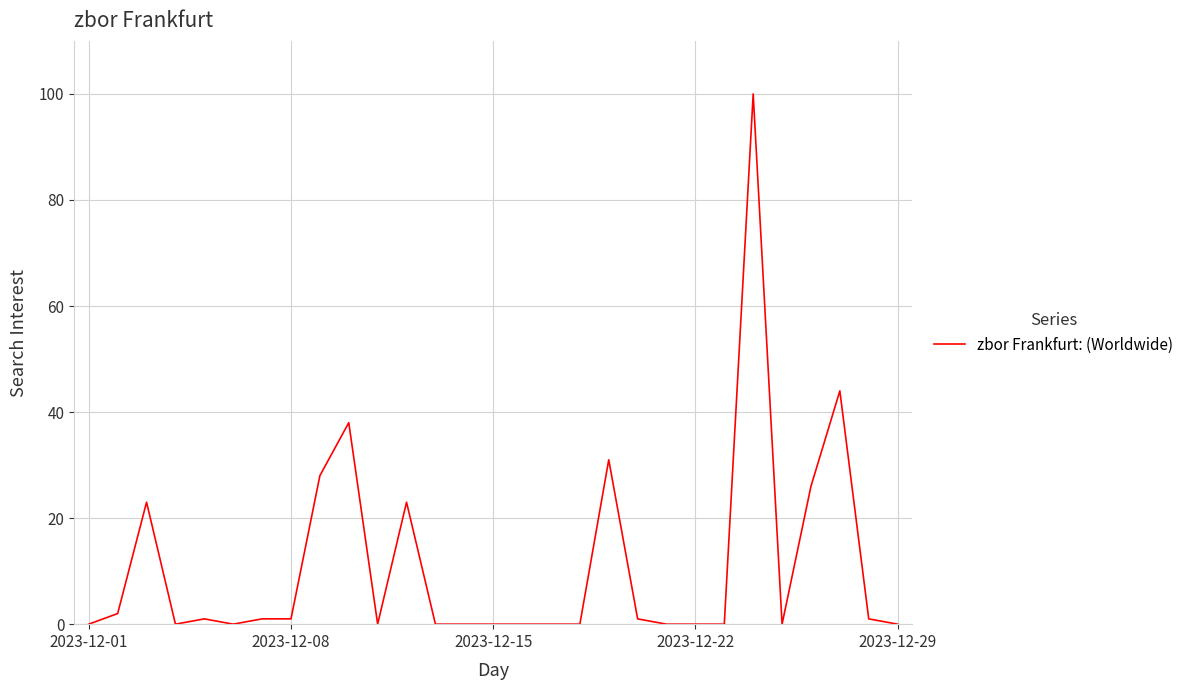

What is the average value?

11